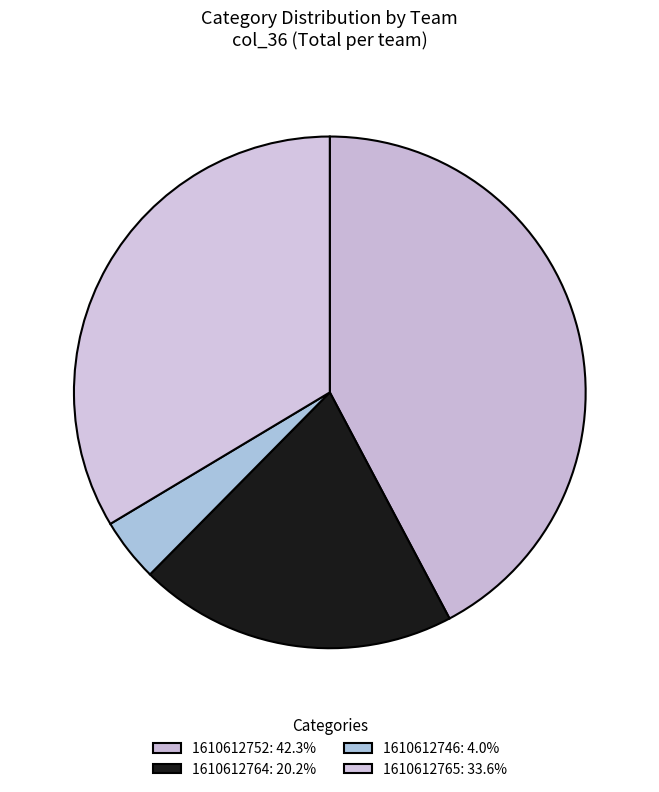

Is it true that 1610612765 is 48% of the pie?

False